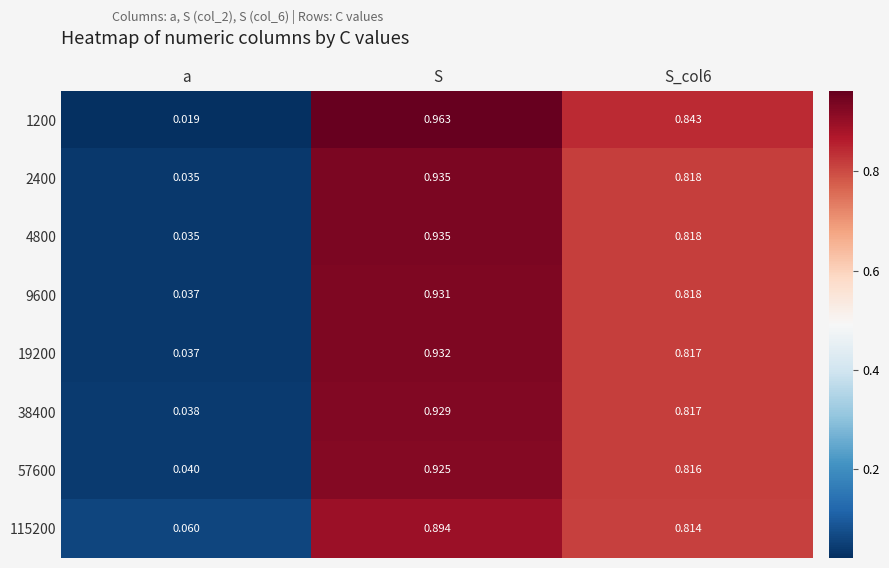

Which label corresponds to the smallest value in the chart?

a